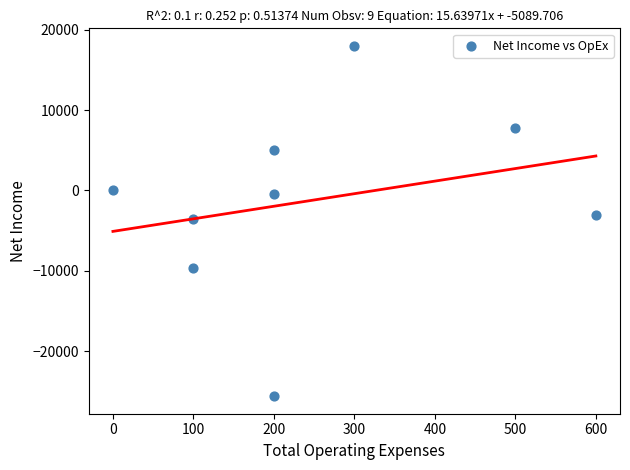

What is the range of X values (max minus min)?

600